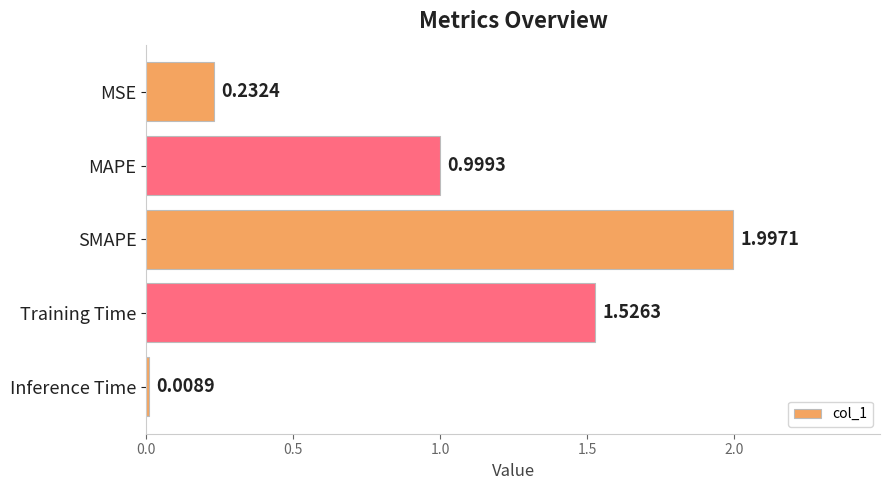

Which category has the lowest value across all series?

Inference Time